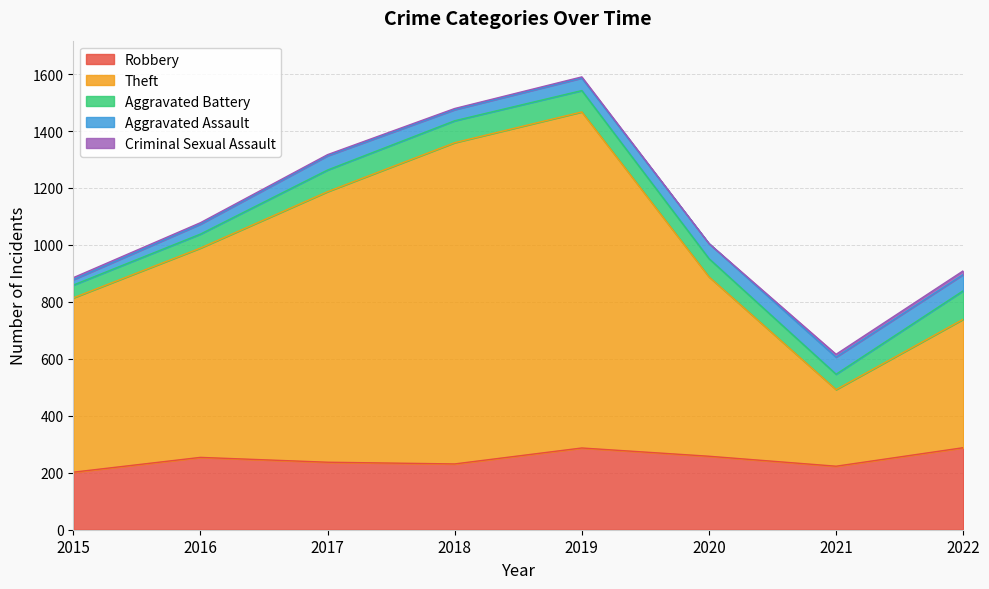

Which series changed the most between 2016 and 2019?

Theft